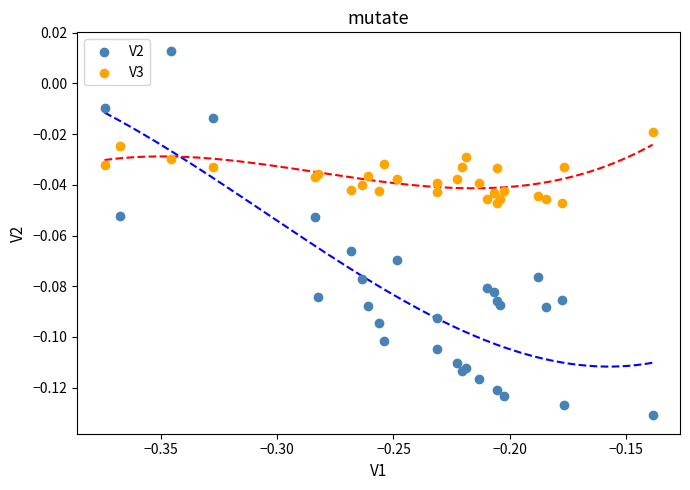

What are all the series names shown in the legend?

V2, V3